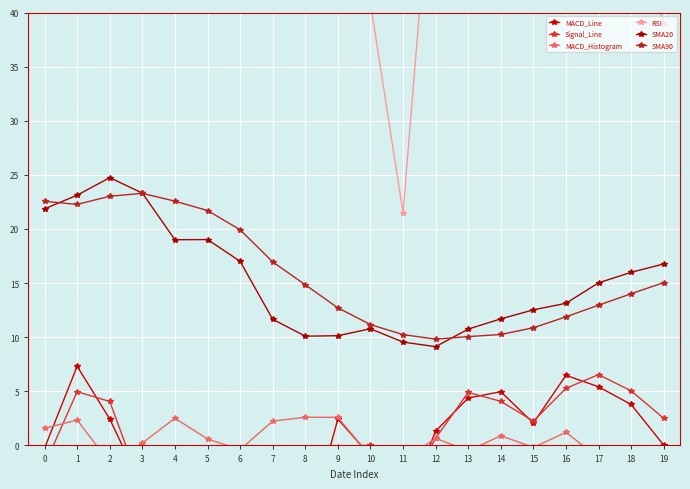

At how many categories does at least one series exceed 3?

20